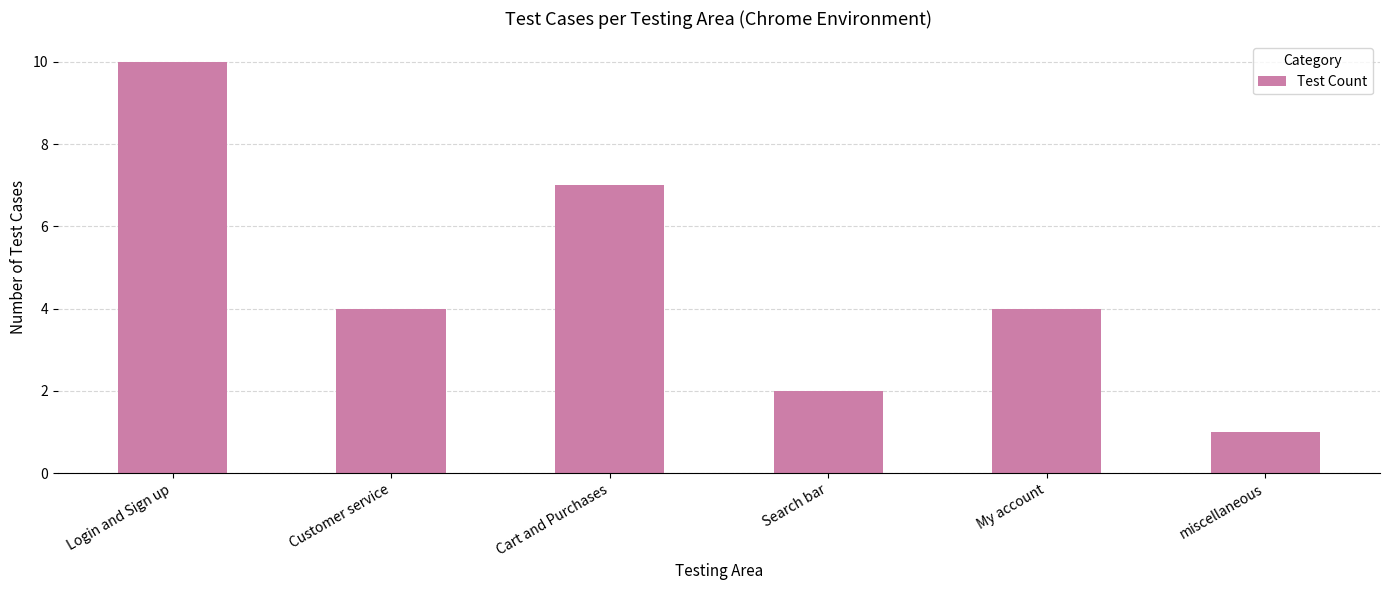

How many data points does each series have?

6